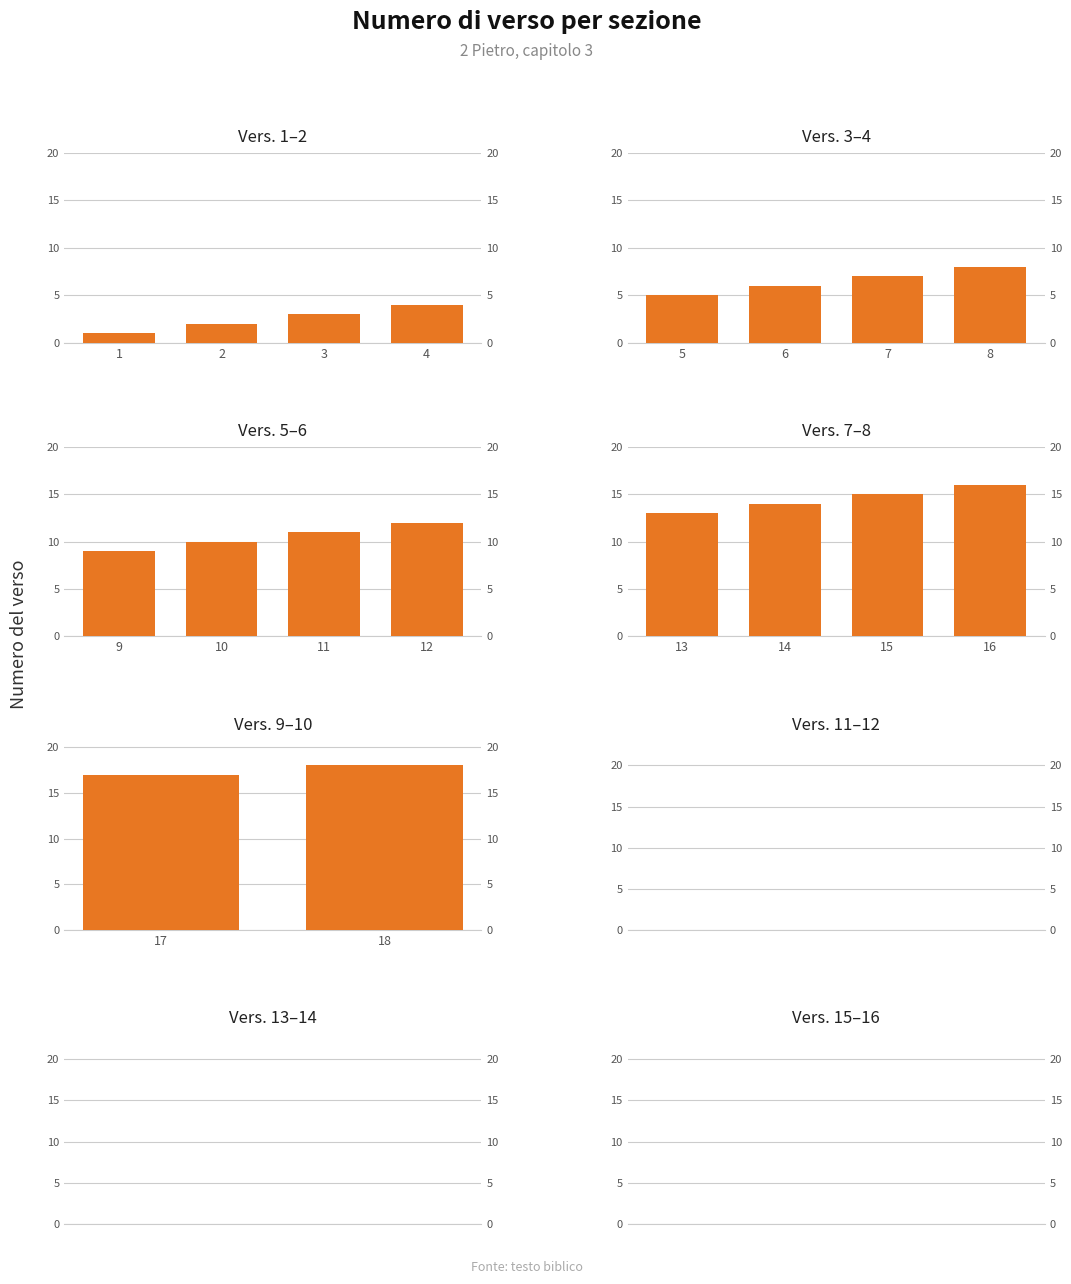

What is the difference between the maximum and minimum values?

1